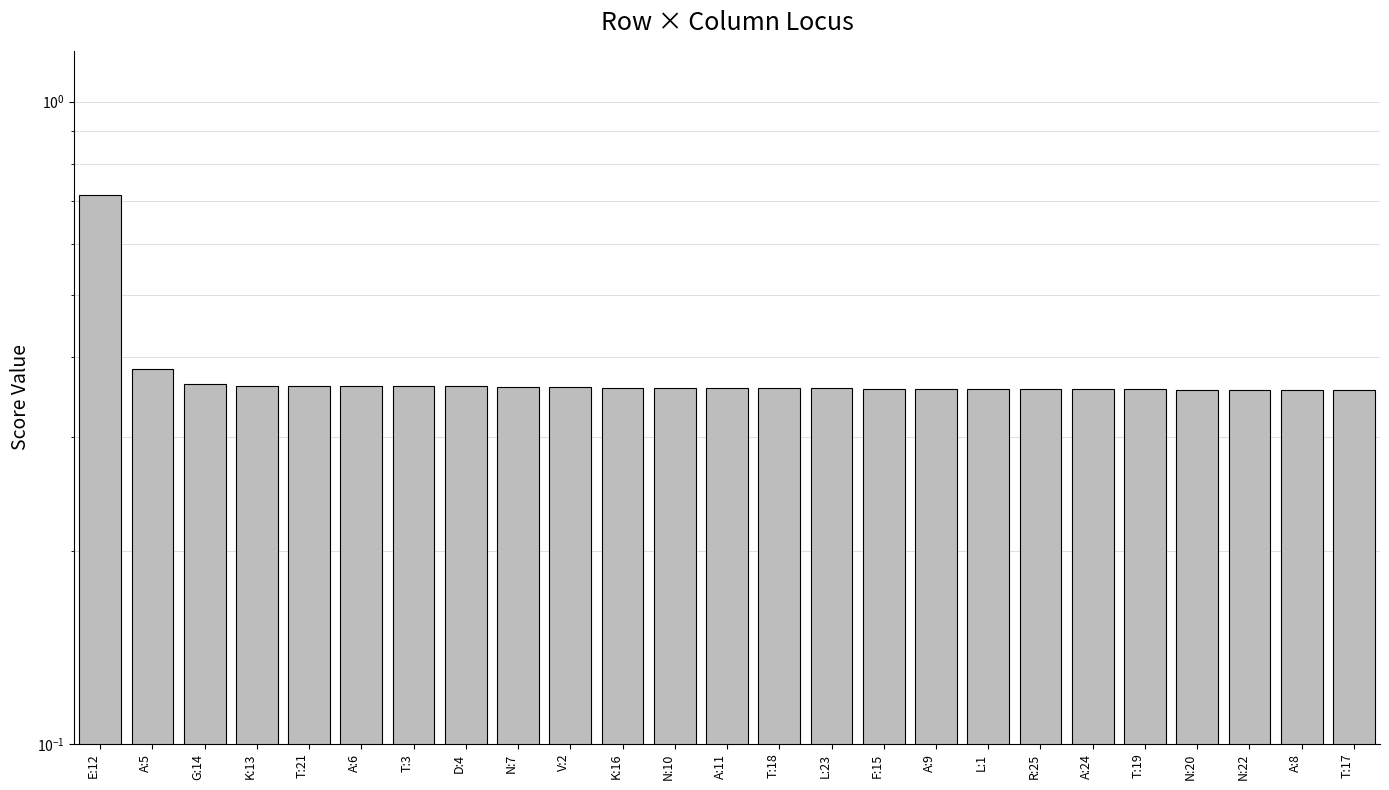

Where is the data nearest to the value 0?

T:17